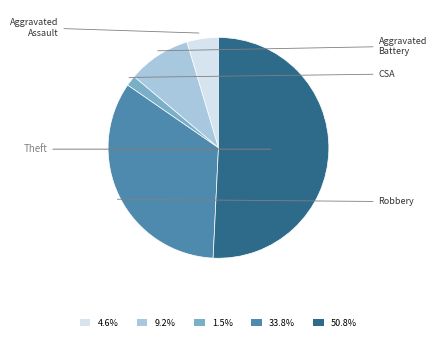

How many segments does this pie chart have?

5